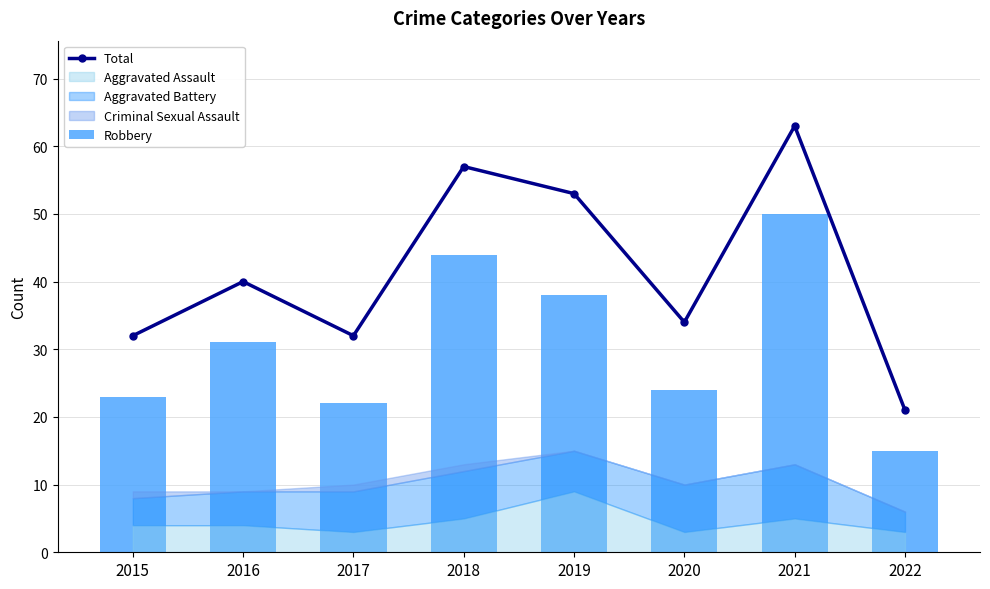

How many data points in Total are less than 40?

4